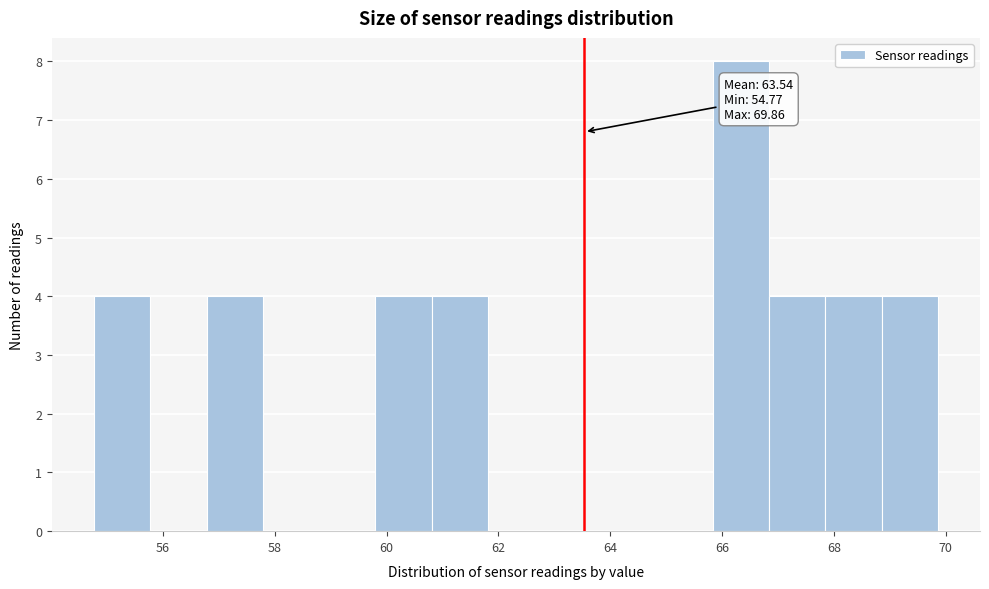

Over which range of the x-axis is the bar tallest?

65.8 to 66.8